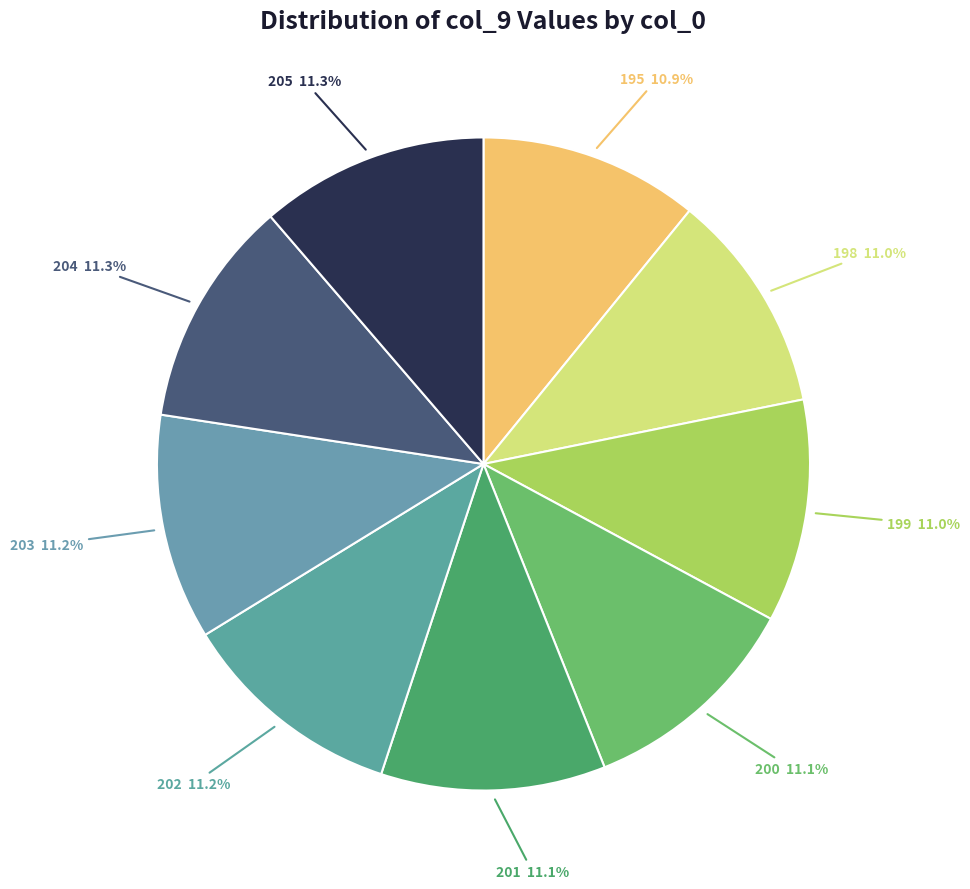

What is the ratio of the value at 203 to the value at 201?

1.0